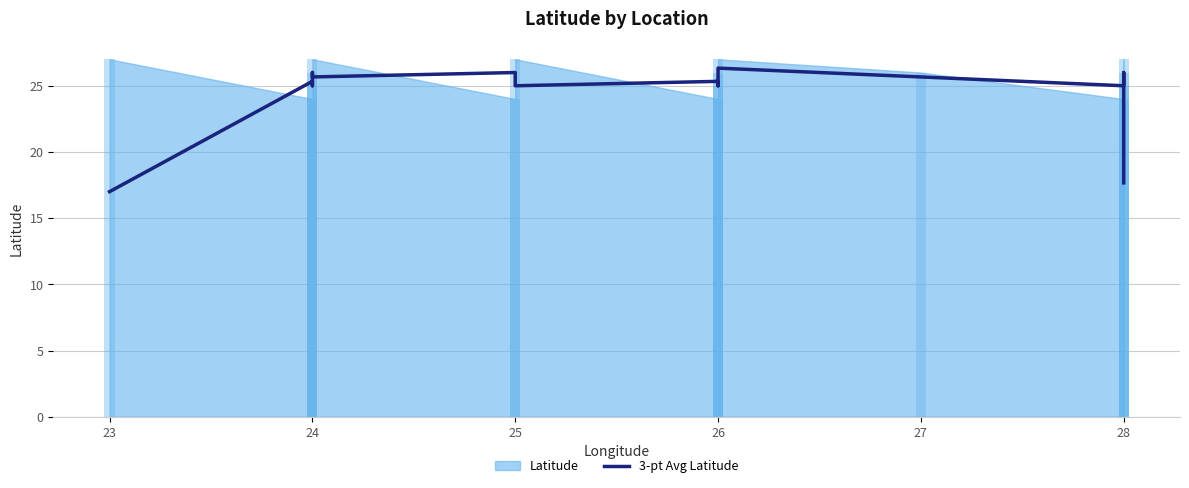

Reading left to right, extract all data points from this chart.

17.0	25.3	25.0	26.0	25.7	26.0	25.0	25.3	25.0	26.0	26.3	25.7	25.0	25.0	26.0	17.7